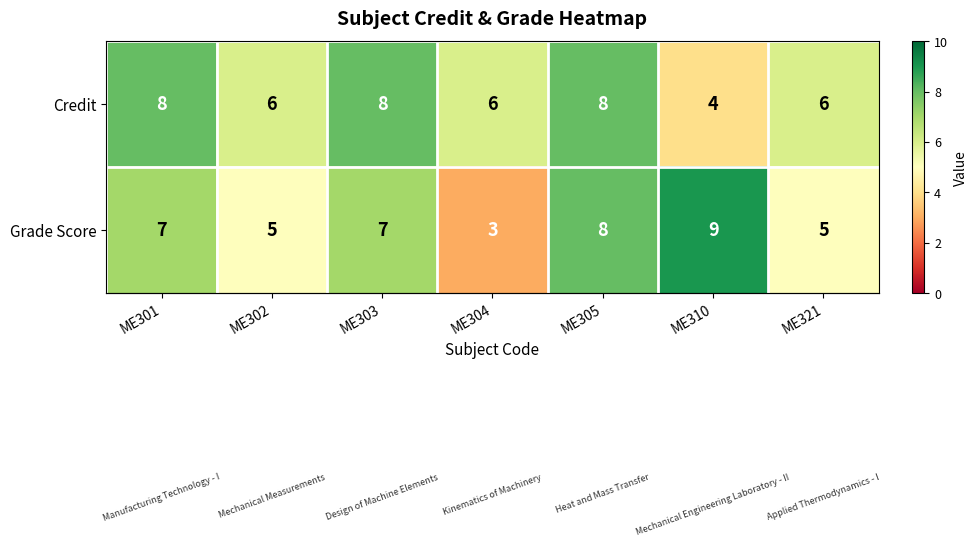

At which category does the chart reach its minimum across all series?

ME304